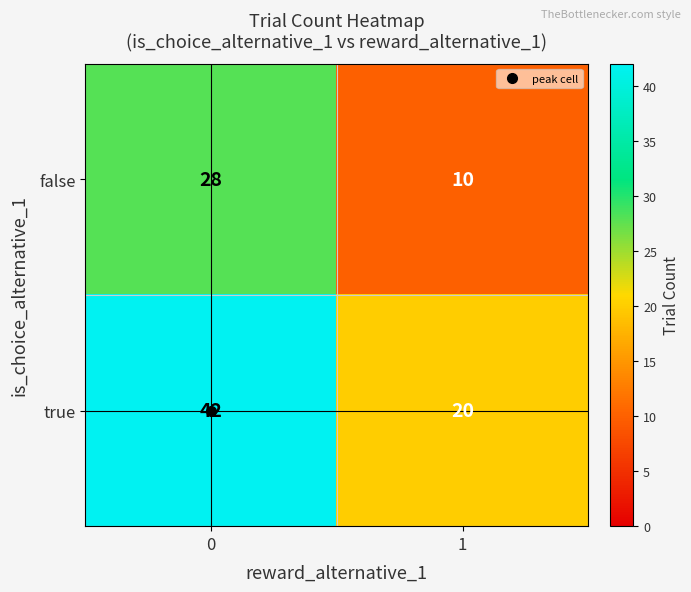

What is the difference between the highest and lowest values at 0?

14